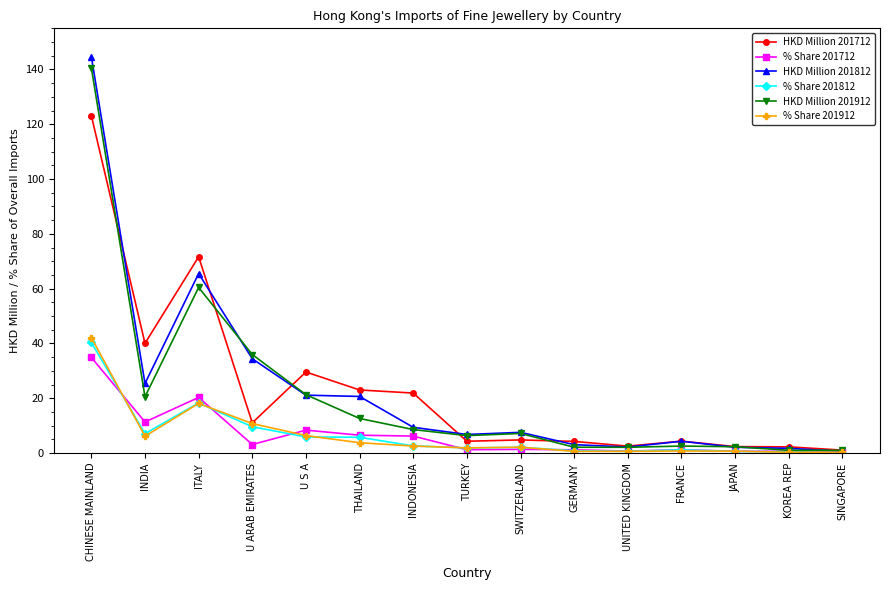

What is the approximate value of HKD Million 201712 at U ARAB EMIRATES?

11.1